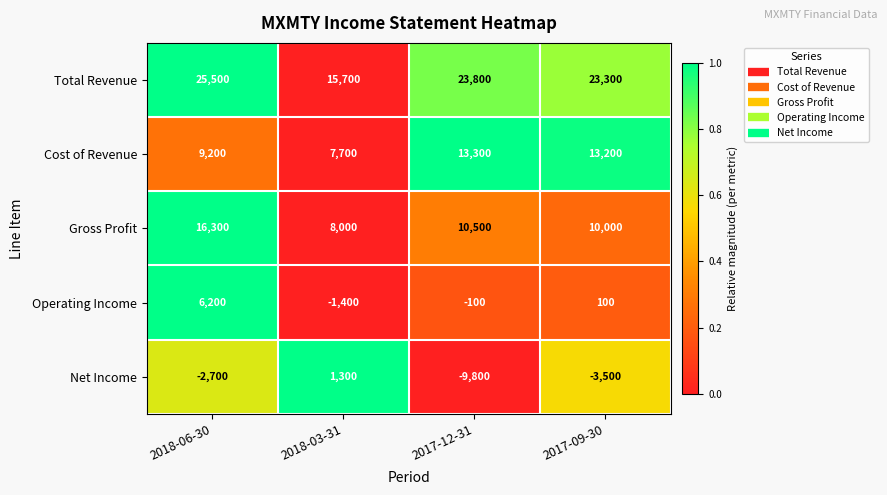

Reading left to right, transcribe all the data shown in this chart.

Total Revenue: 2018-06-30=25500	2018-03-31=15700	2017-12-31=23800	2017-09-30=23300
Cost of Revenue: 2018-06-30=9200	2018-03-31=7700	2017-12-31=13300	2017-09-30=13200
Gross Profit: 2018-06-30=16300	2018-03-31=8000	2017-12-31=10500	2017-09-30=10000
Operating Income: 2018-06-30=6200	2018-03-31=-1400	2017-12-31=-100	2017-09-30=100
Net Income: 2018-06-30=-2700	2018-03-31=1300	2017-12-31=-9800	2017-09-30=-3500